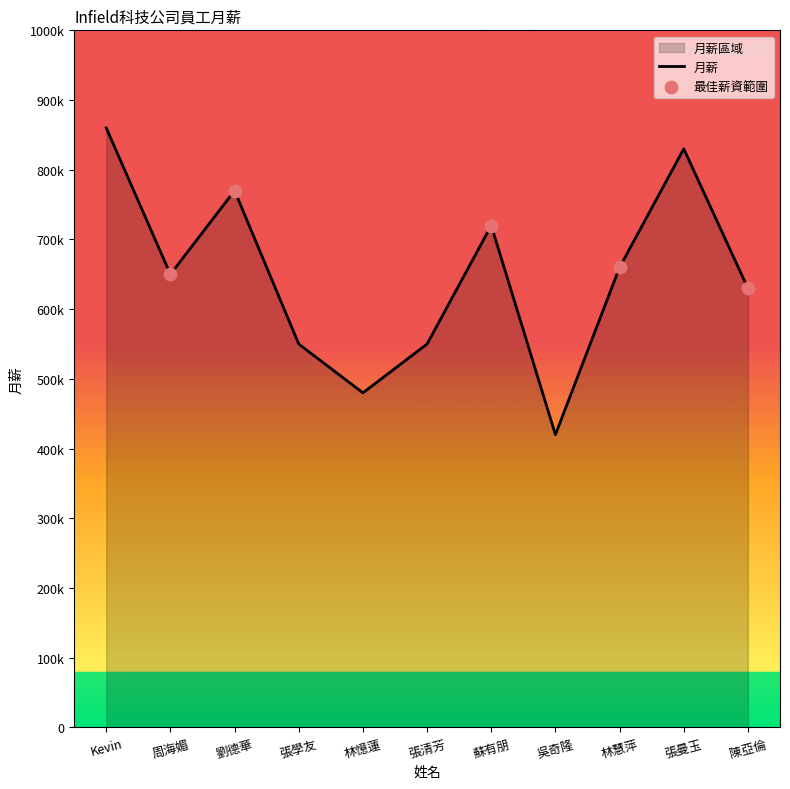

Approximately how many times larger is the value at 張清芳 compared to 張曼玉?

0.7